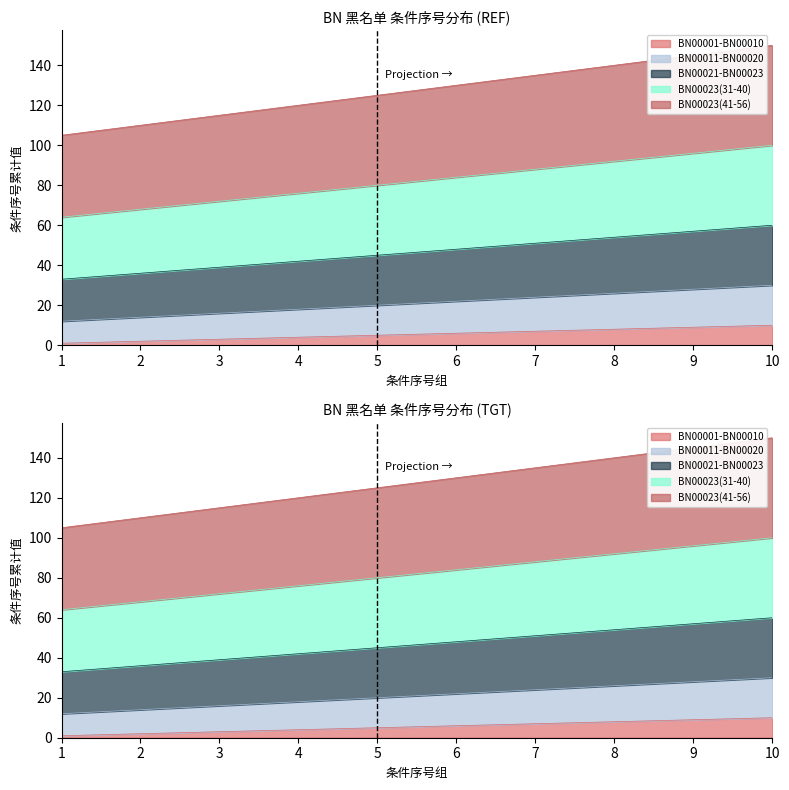

How many lines are shown in the chart?

5